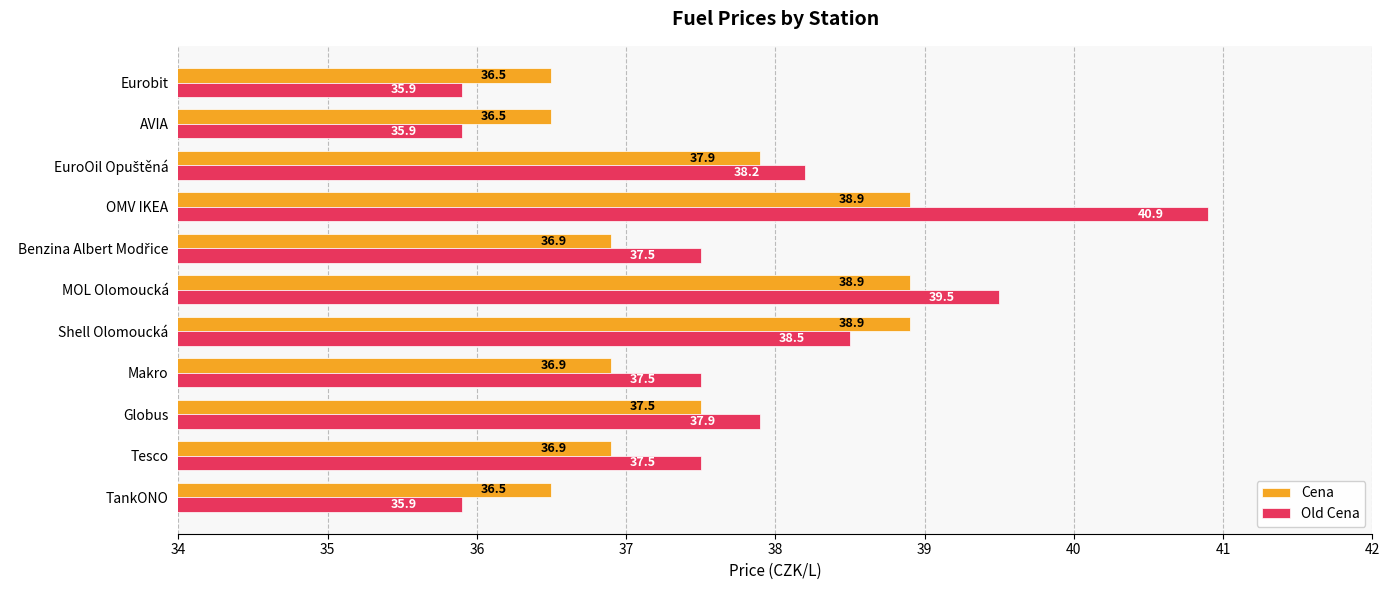

At which label is Old Cena closest to 38?

Globus